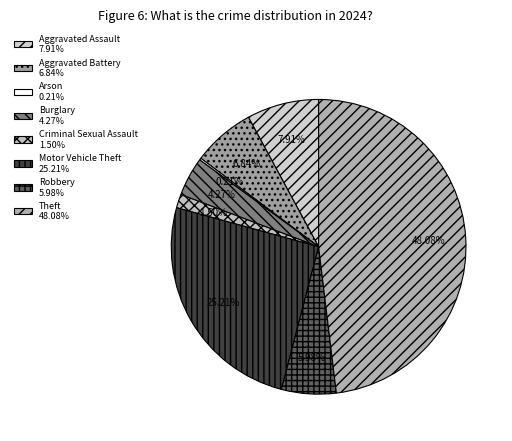

Rank the categories by value from lowest to highest.

Arson, Criminal Sexual Assault, Burglary, Robbery, Aggravated Battery, Aggravated Assault, Motor Vehicle Theft, Theft